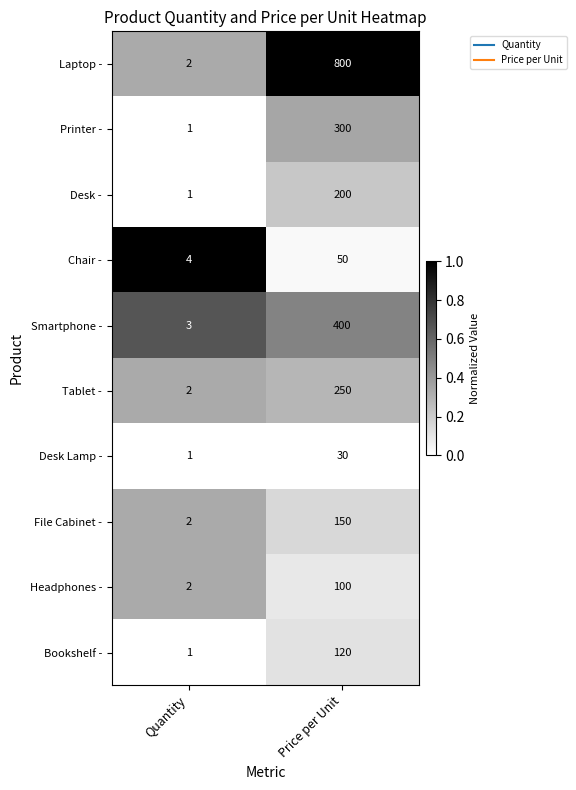

The Bookshelf - series shows 1 at Quantity. True or false?

True